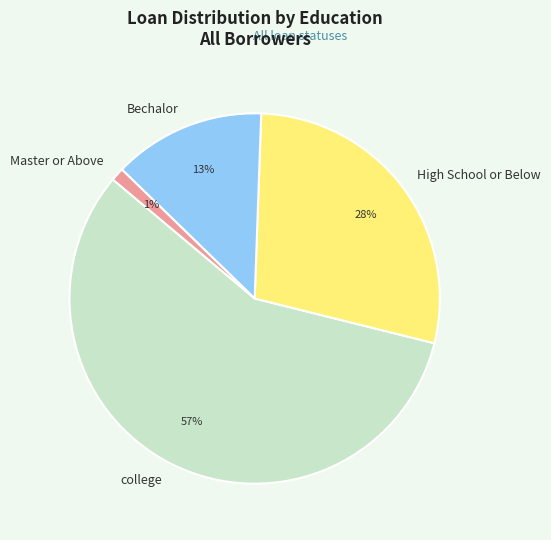

Rank the categories by value from lowest to highest.

Master or Above, Bechalor, High School or Below, college